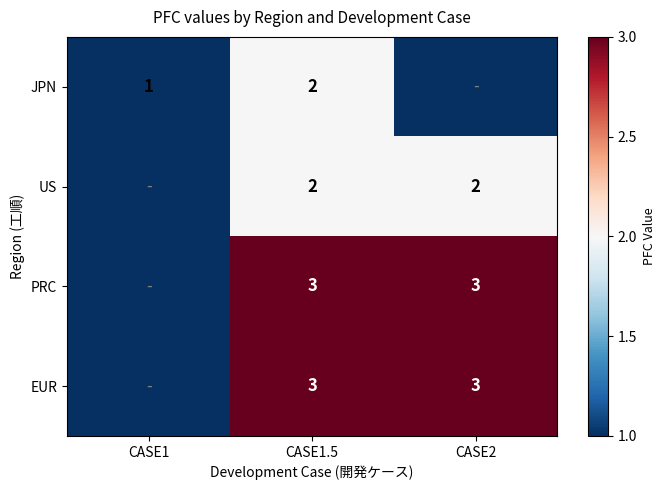

The PRC series shows 5 at CASE2. True or false?

False